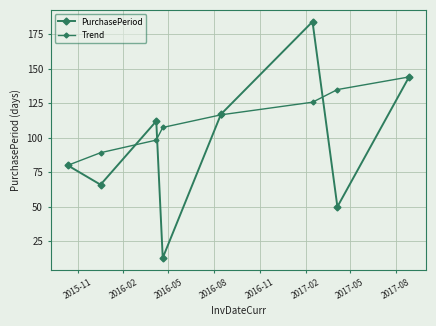

List the labels in order of PurchasePeriod value, largest first.

2017-02, 2017-08, 2016-11, 2016-05, 2015-11, 2016-02, 2017-05, 2016-08